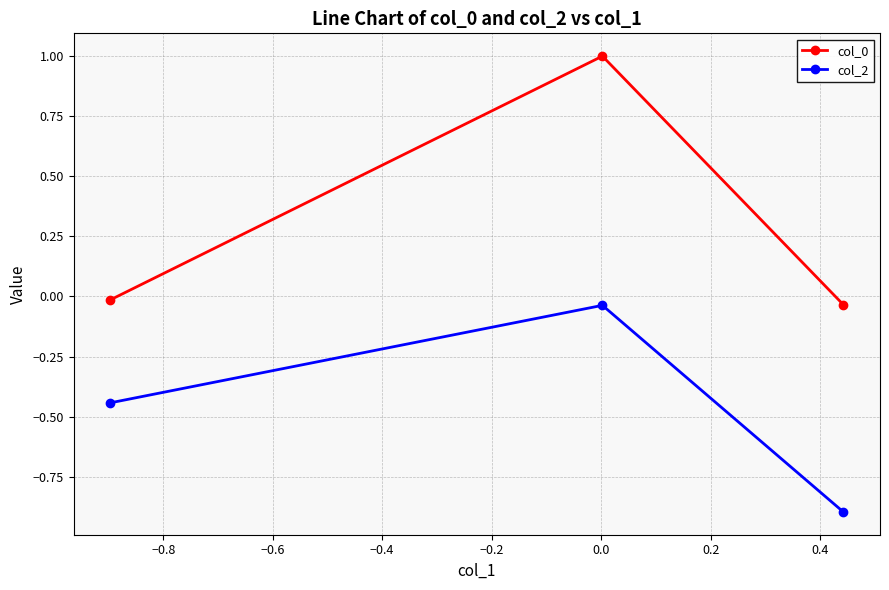

What is the lowest value of the col_2 series?

-0.9